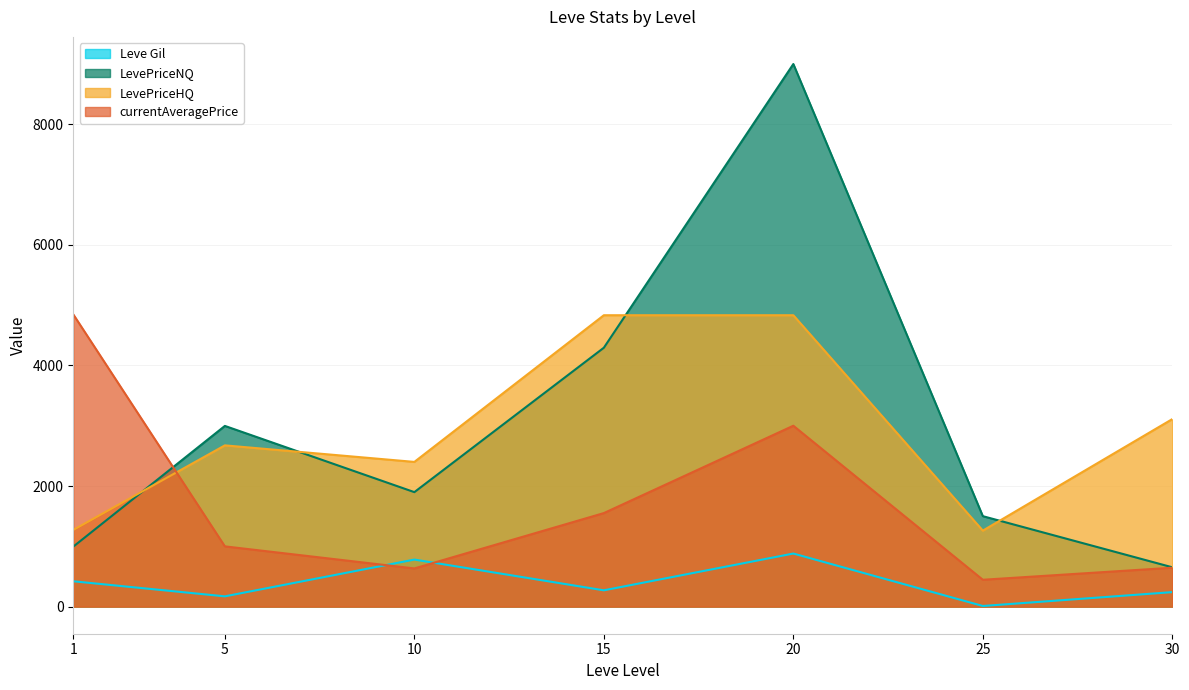

The LevePriceHQ series shows 1682.2 at 25. True or false?

False